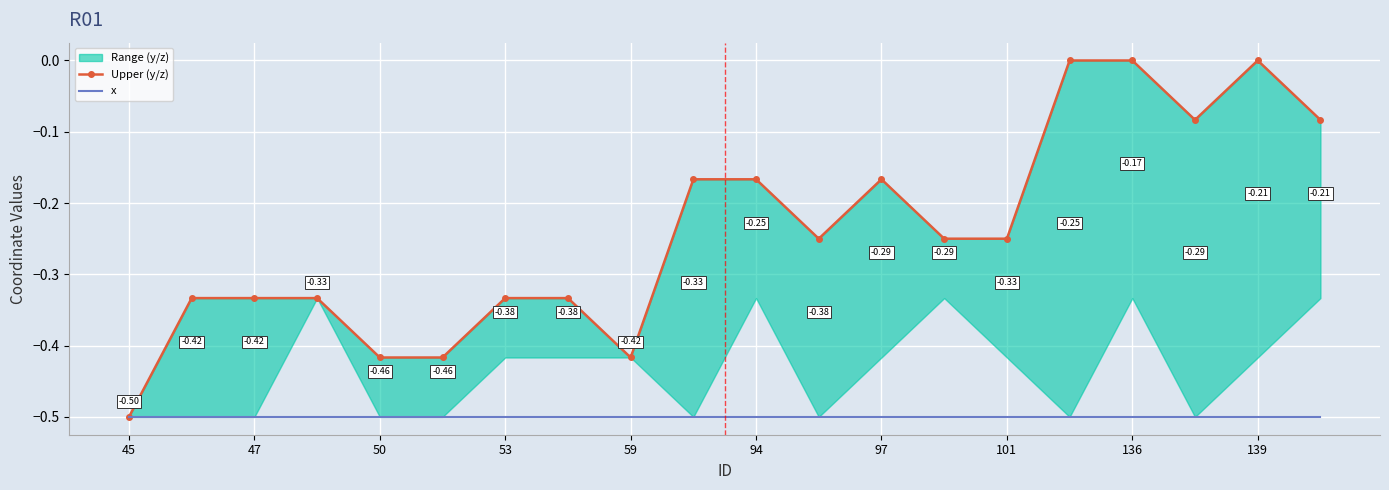

How many lines are shown in the chart?

2